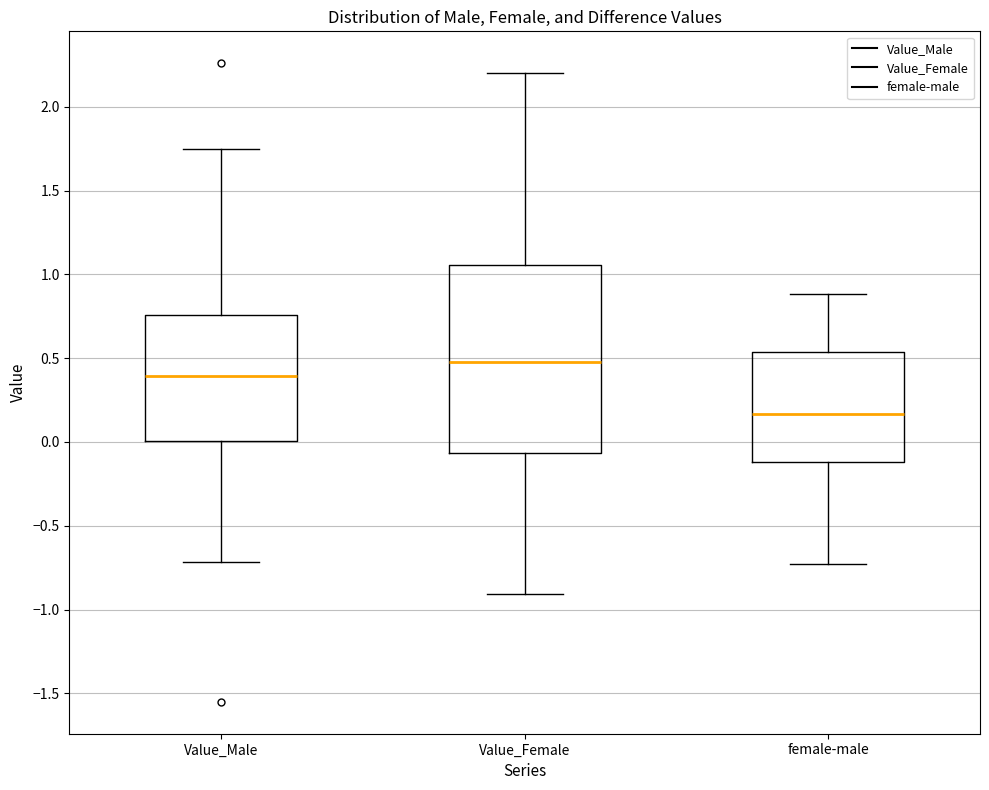

Which box's median line is the highest?

Value_Female